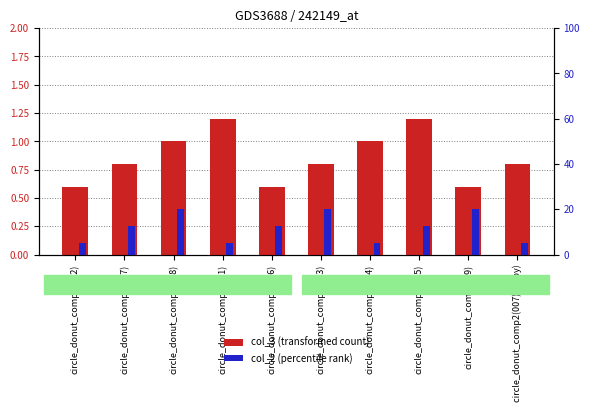

List the series in order of their peak value, lowest first.

col_2 (percentile rank), col_3 (transformed count)